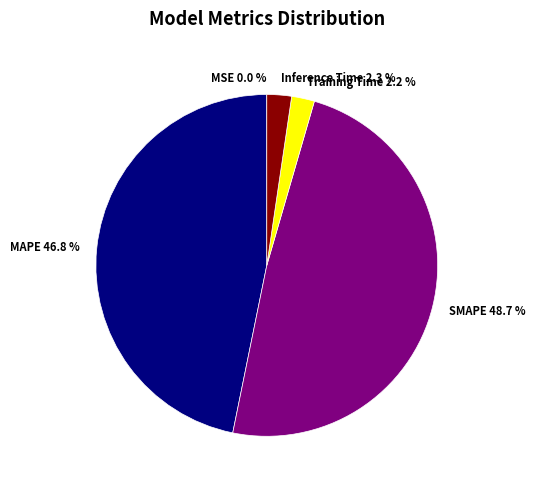

To the nearest percent, what is the average slice percentage?

20%